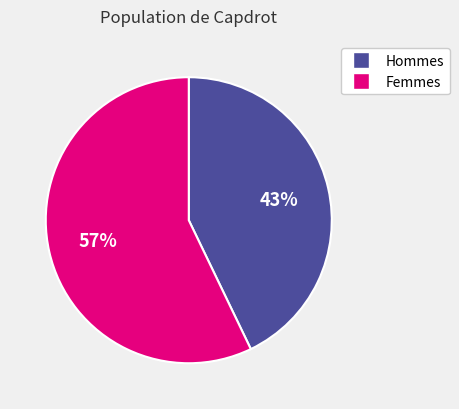

To the nearest percent, what is the average slice percentage?

50%